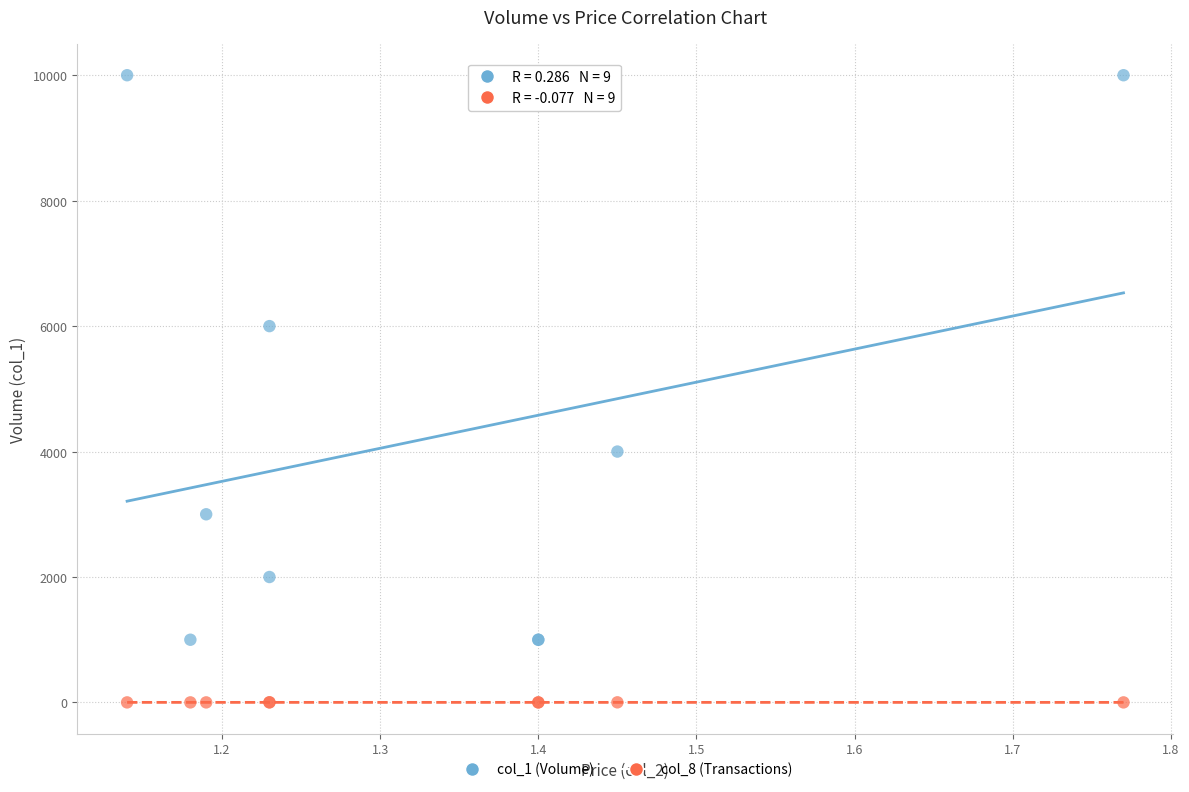

Which series contains the highest Y value?

col_1 (Volume)